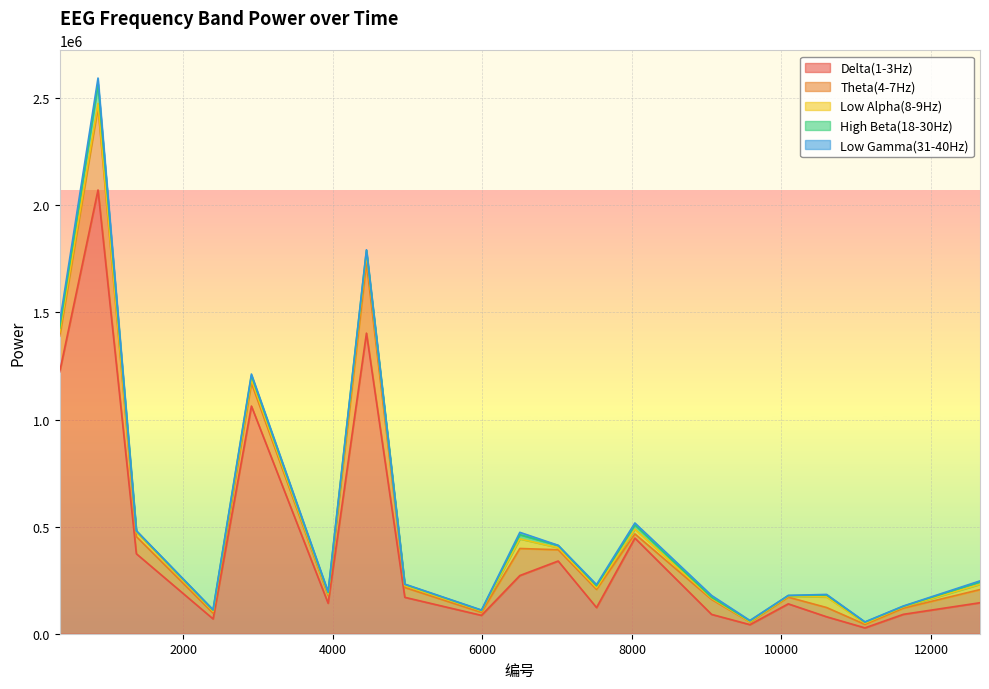

Reading right to left, extract all data points from this chart.

Delta(1-3Hz): 12656=144703	11630=90519	11117=27251	10604=79115	10091=139458	9578=42393	9065=90255	8039=446648	7526=122138	7013=339387	6500=271565	5987=85721	4961=169977	4448=1403127	3935=142391	2909=1062736	2396=69302	1370=373261	857=2071502	344=1222556
Theta(4-7Hz): 12656=61381	11630=28666	11117=16241	10604=43154	10091=31169	9578=12178	9065=70030	8039=19400	7526=84830	7013=52566	6500=126382	5987=13735	4961=45863	4448=328336	3935=36683	2909=108383	2396=26902	1370=80238	857=388170	344=166344
Low Alpha(8-9Hz): 12656=24689	11630=6362	11117=5845	10604=49412	10091=4369	9578=1588	9065=5142	8039=22007	7526=7442	7013=9682	6500=44790	5987=7194	4961=9106	4448=41619	3935=6919	2909=16011	2396=8550	1370=20898	857=15804	344=17609
High Beta(18-30Hz): 12656=11406	11630=2207	11117=4554	10604=9202	10091=2964	9578=3709	9065=4229	8039=19972	7526=9318	7013=10240	6500=19517	5987=2638	4961=5227	4448=16215	3935=5455	2909=18286	2396=5322	1370=5280	857=90253	344=19955
Low Gamma(31-40Hz): 12656=4432	11630=1603	11117=1435	10604=2626	10091=875	9578=2094	9065=9017	8039=9032	7526=5772	7013=915	6500=11088	5987=1321	4961=1456	4448=3218	3935=4992	2909=6848	2396=2407	1370=1444	857=28196	344=26985